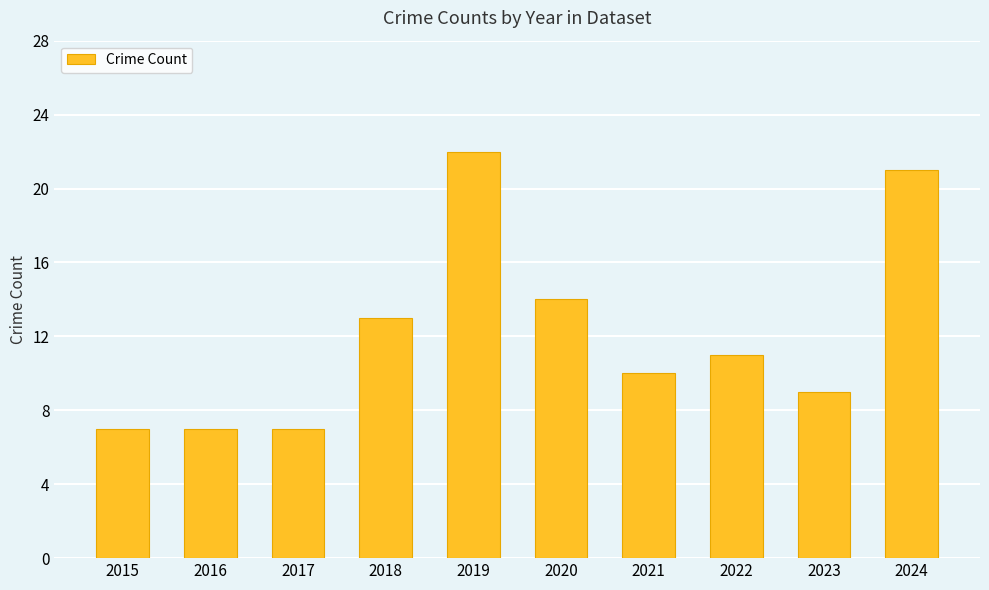

What is the difference between the second highest and minimum values?

14